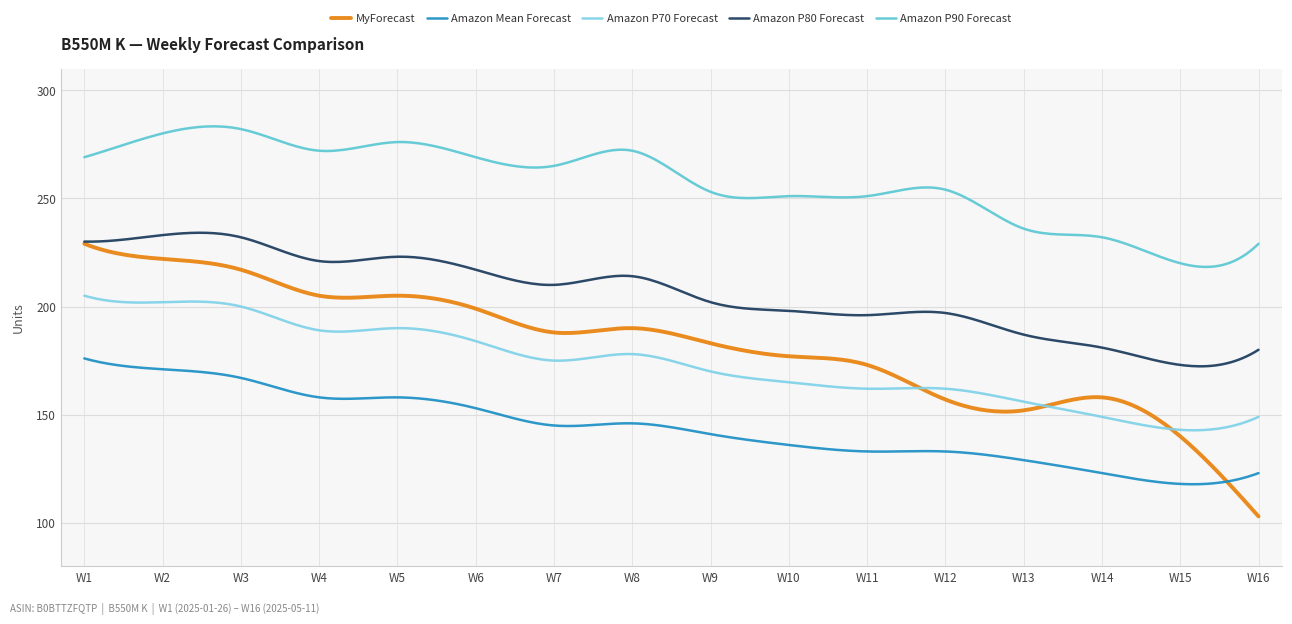

True or false: Amazon P90 Forecast and Amazon P80 Forecast cross at least once.

False